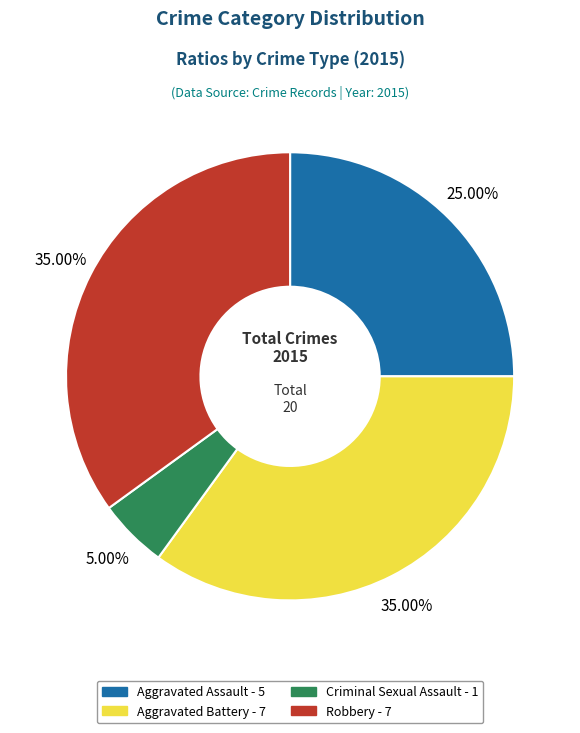

Is it true that Aggravated Battery is 23% of the pie?

False